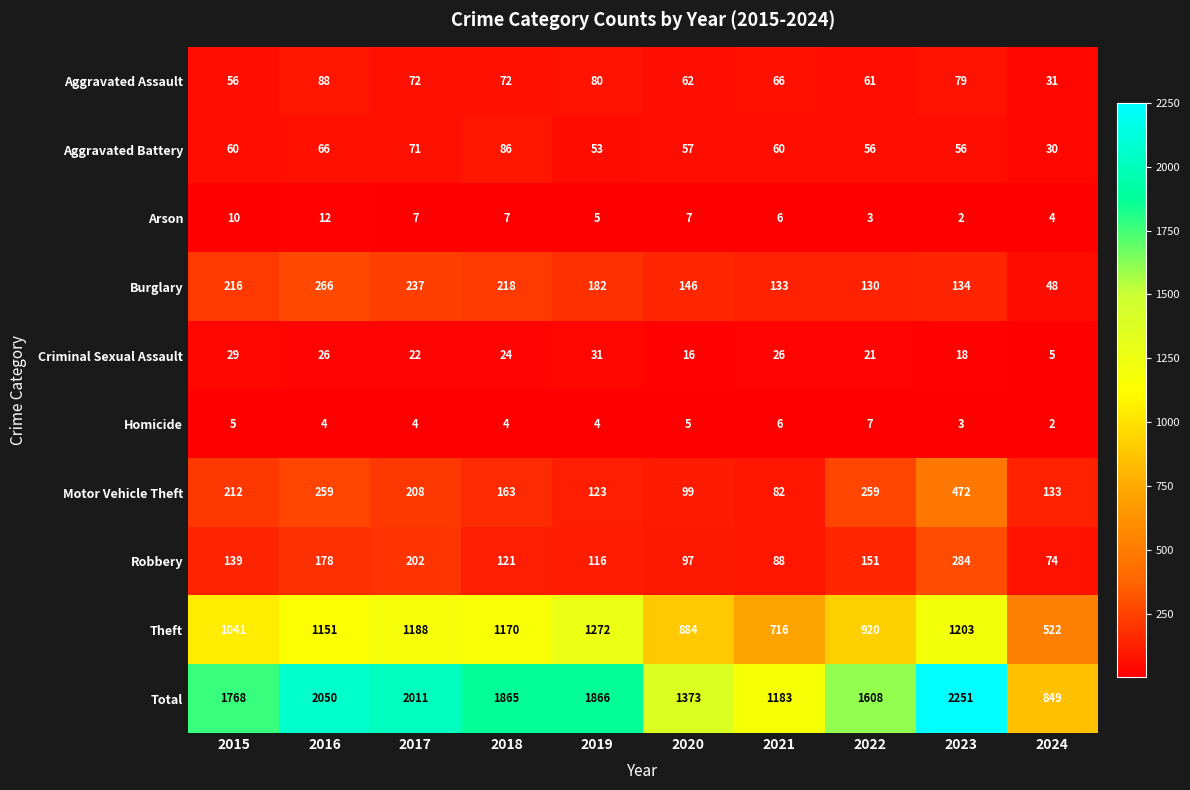

Count the number of data series in this chart.

10